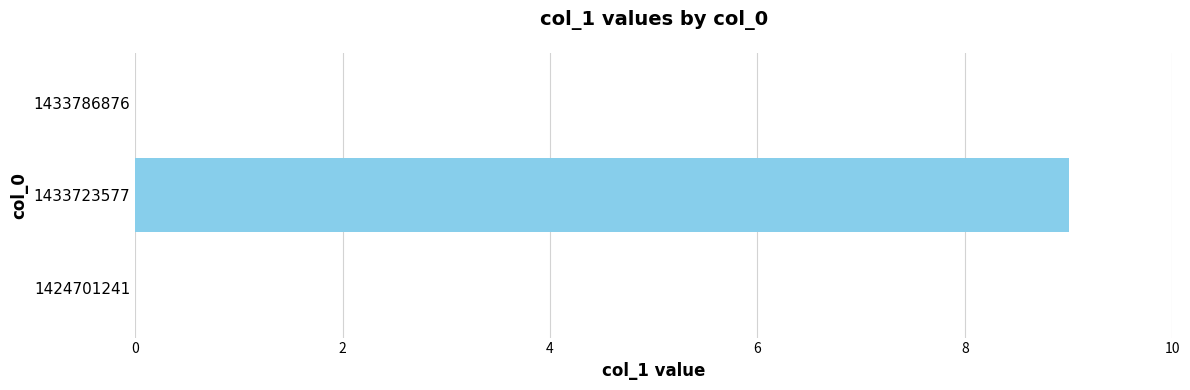

Which category has the highest value across all series?

1433723577